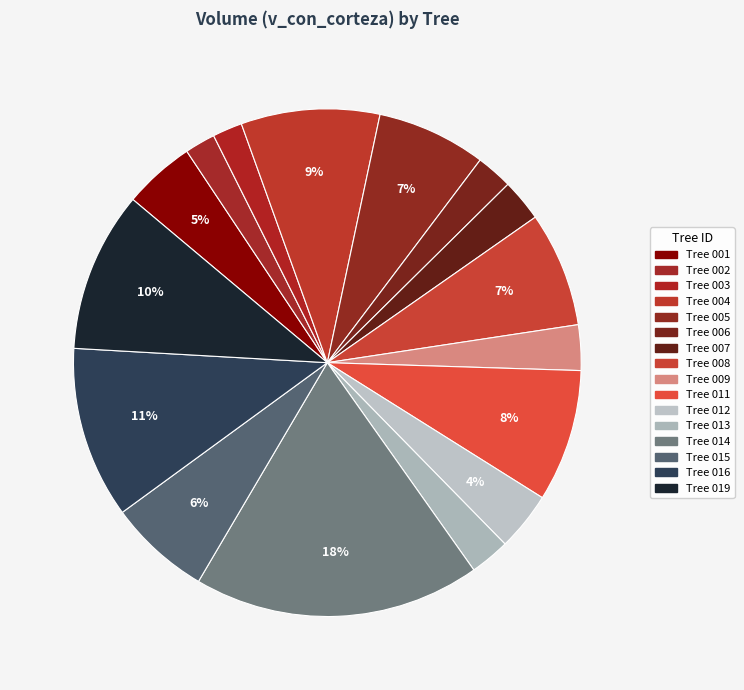

Does any single category account for the majority?

No